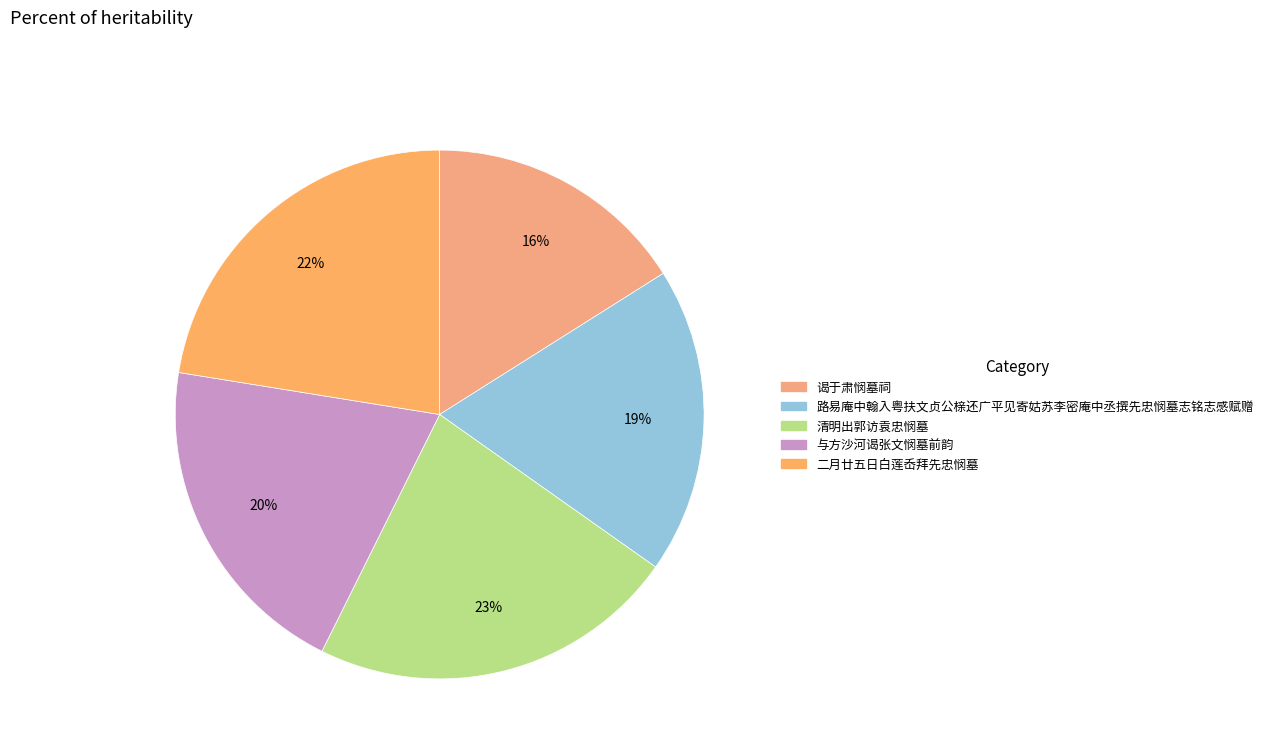

Rank the categories by value from highest to lowest.

清明出郭访袁忠悯墓, 二月廿五日白莲岙拜先忠悯墓, 与方沙河谒张文悯墓前韵, 路易庵中翰入粤扶文贞公榇还广平见寄姑苏李密庵中丞撰先忠悯墓志铭志感赋赠, 谒于肃悯墓祠